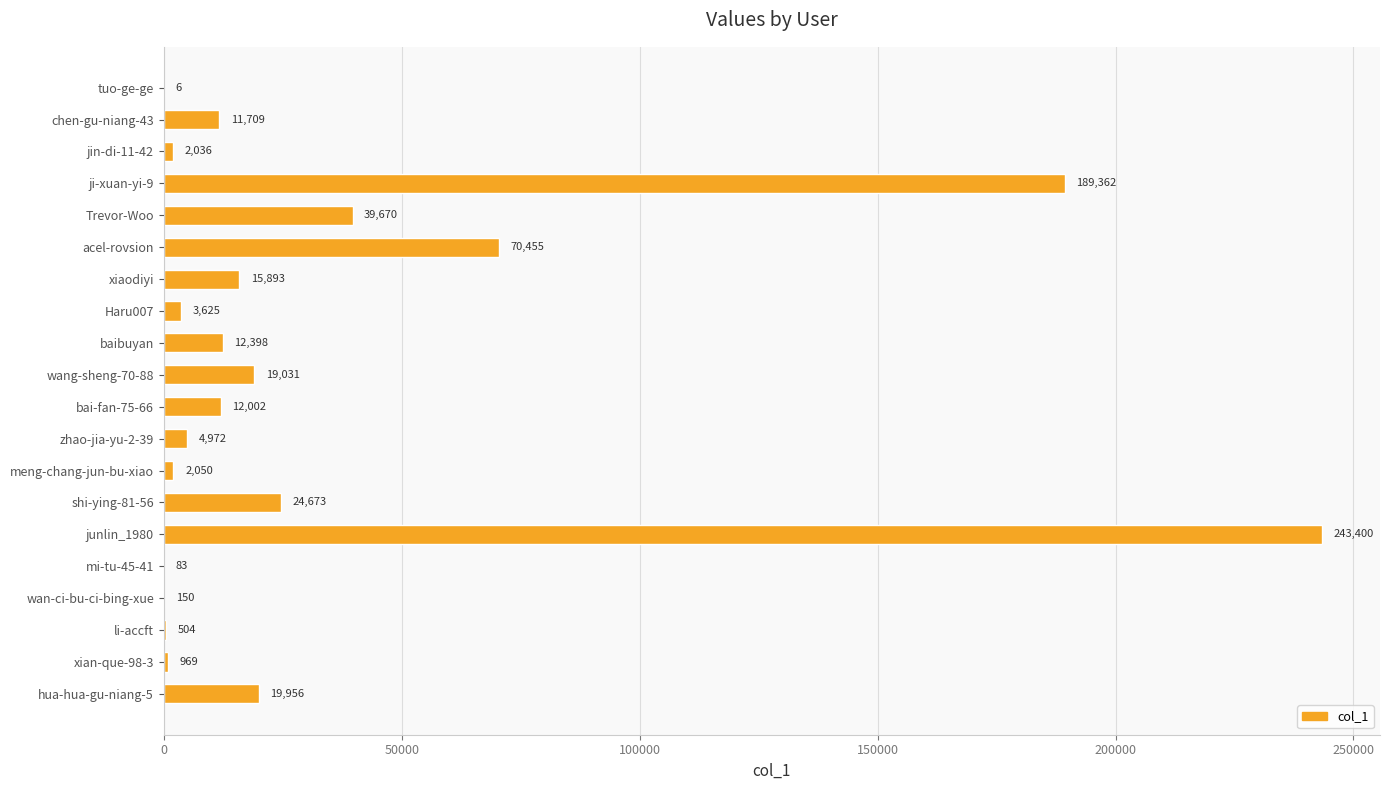

Read the value at mi-tu-45-41, to the nearest 100.

100